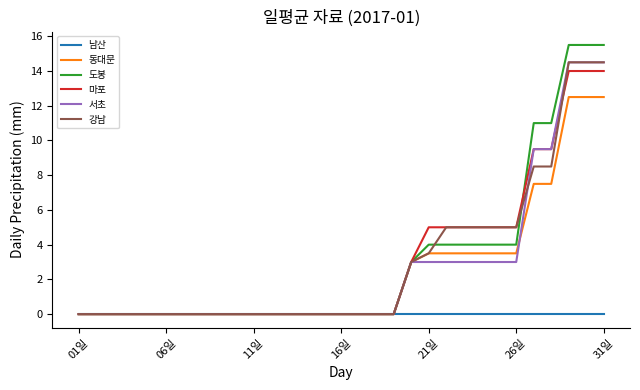

What is the average value of the 마포 series?

3.0